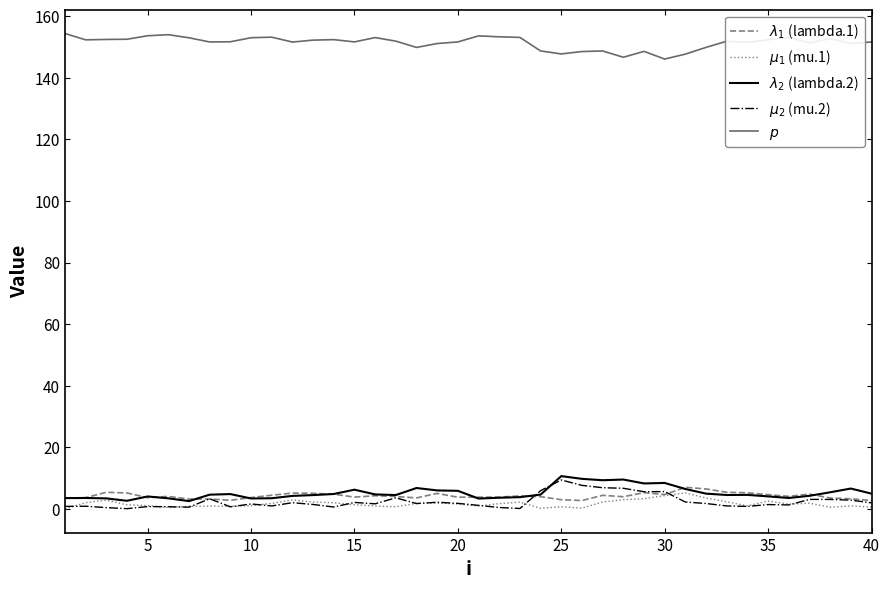

What is the greatest value displayed?

154.4